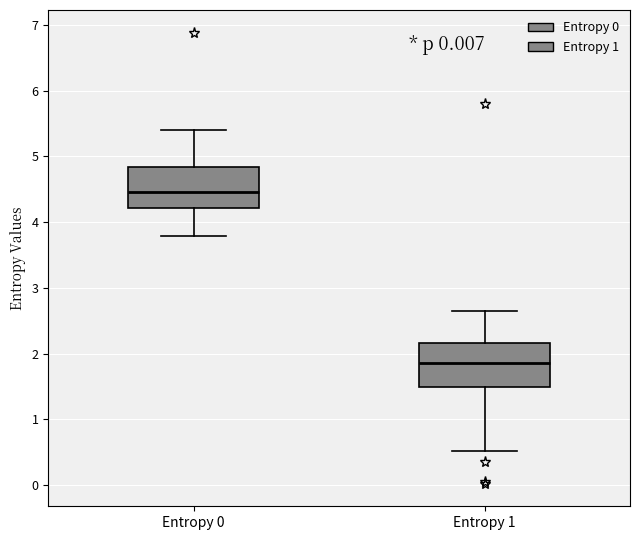

Reading left to right, transcribe this box plot: for each box, give where its median line is, the range the box spans, and where its two whiskers end, as read against the y-axis. The values are not printed on the chart, so give them approximately, as read against the axis.

Entropy 0: median 4.5, box 4.2 to 4.8, whiskers 3.8 to 5.4
Entropy 1: median 1.9, box 1.5 to 2.2, whiskers 0.5 to 2.7